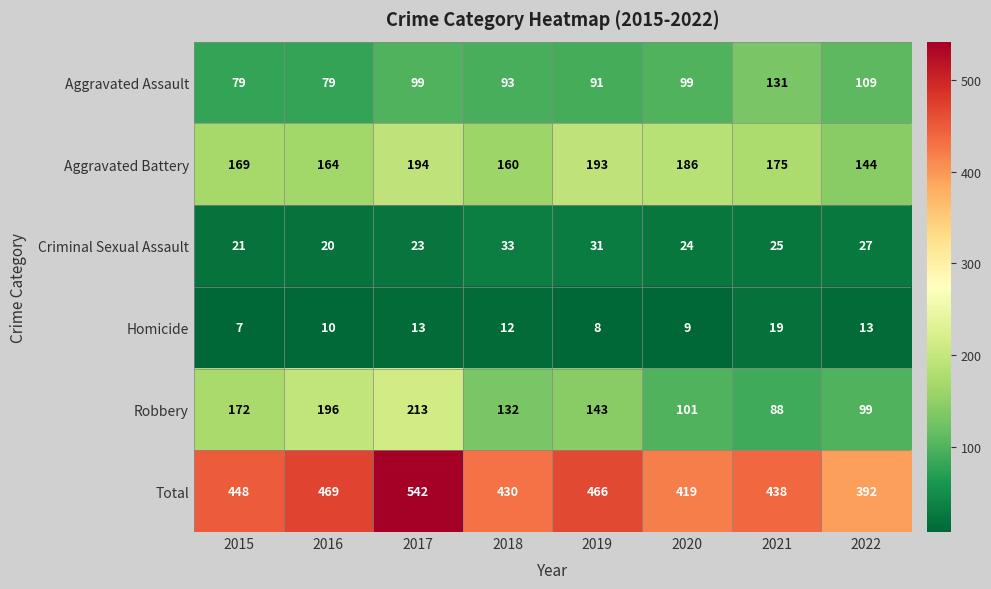

Rank the categories by Robbery value from highest to lowest.

2017, 2016, 2015, 2019, 2018, 2020, 2022, 2021